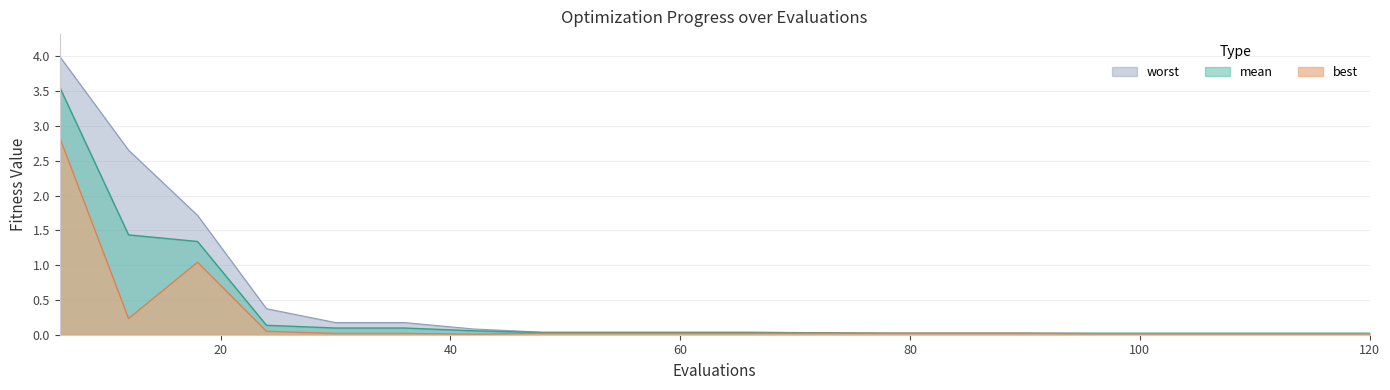

Is it true that best equals 0.0 at 42?

False